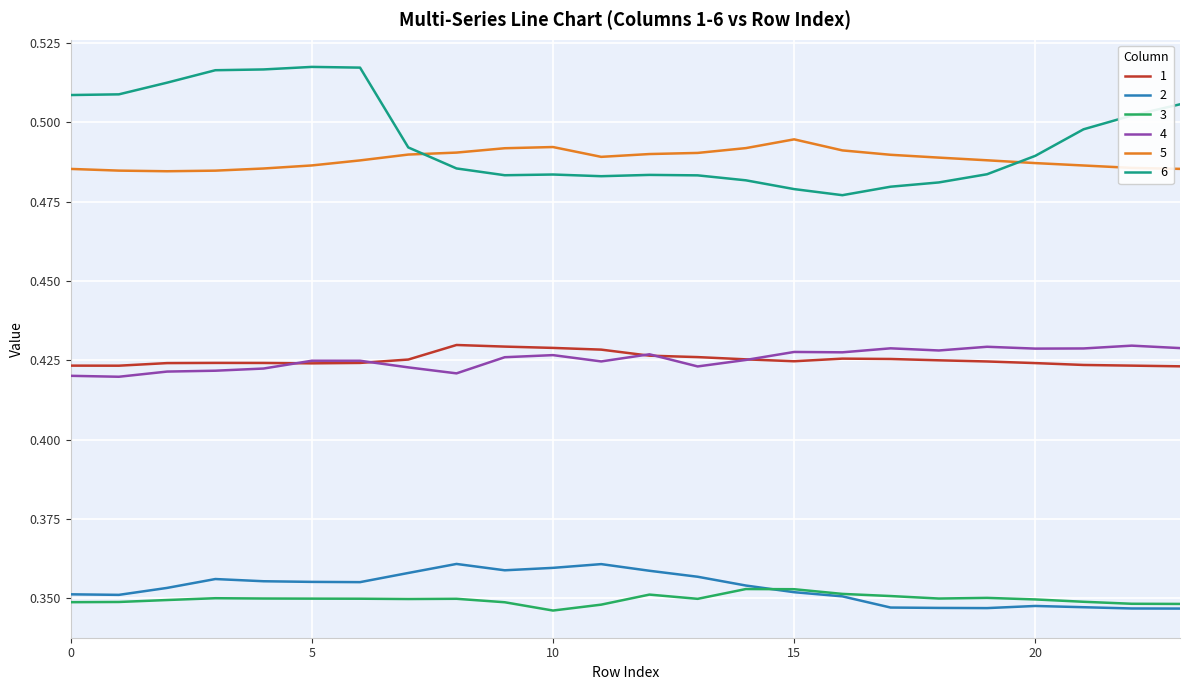

True or false: 1 and 3 intersect in this chart.

False